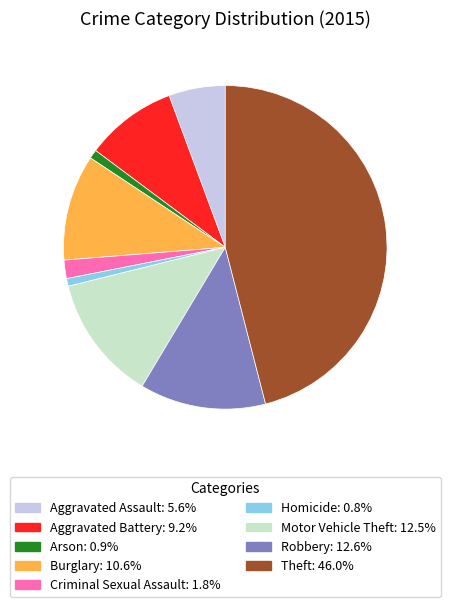

Does any single category account for the majority?

No